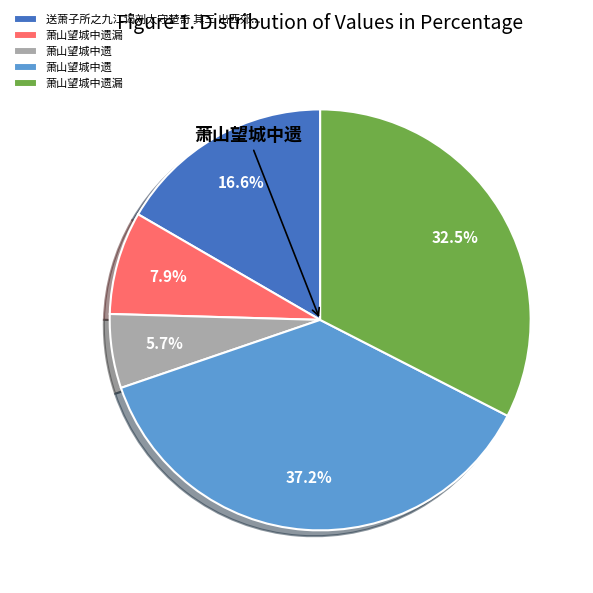

Is there any slice that represents more than half of the pie?

No